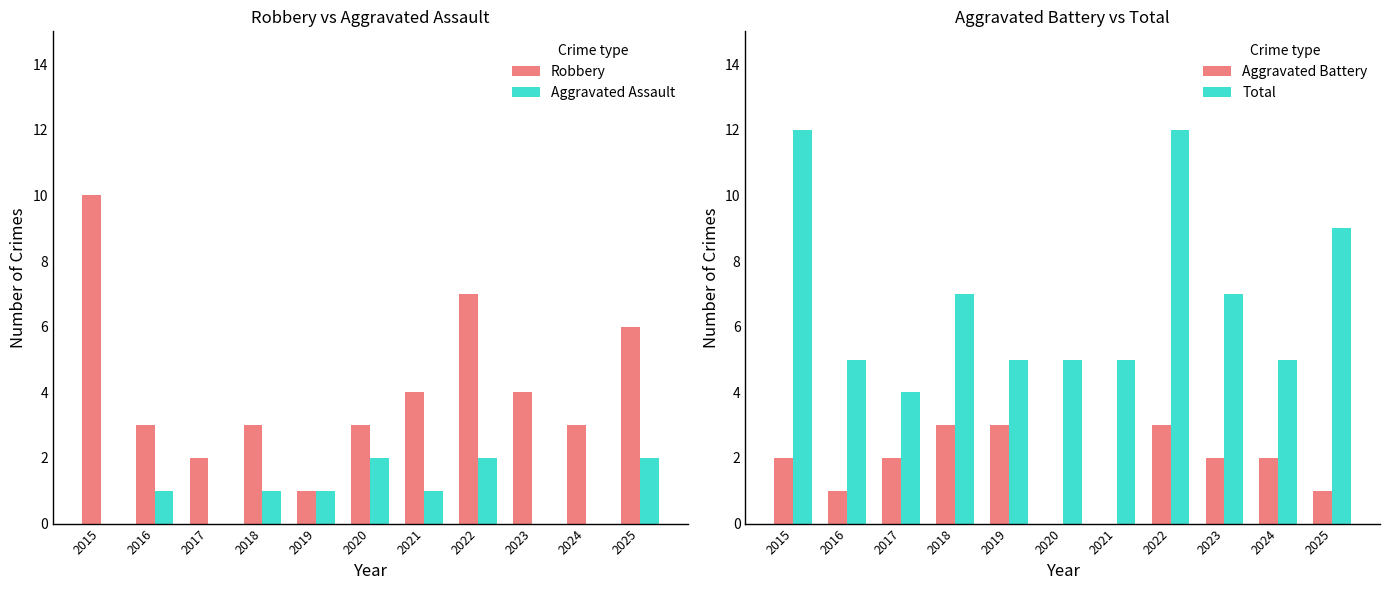

At which label does Robbery reach its peak?

2015